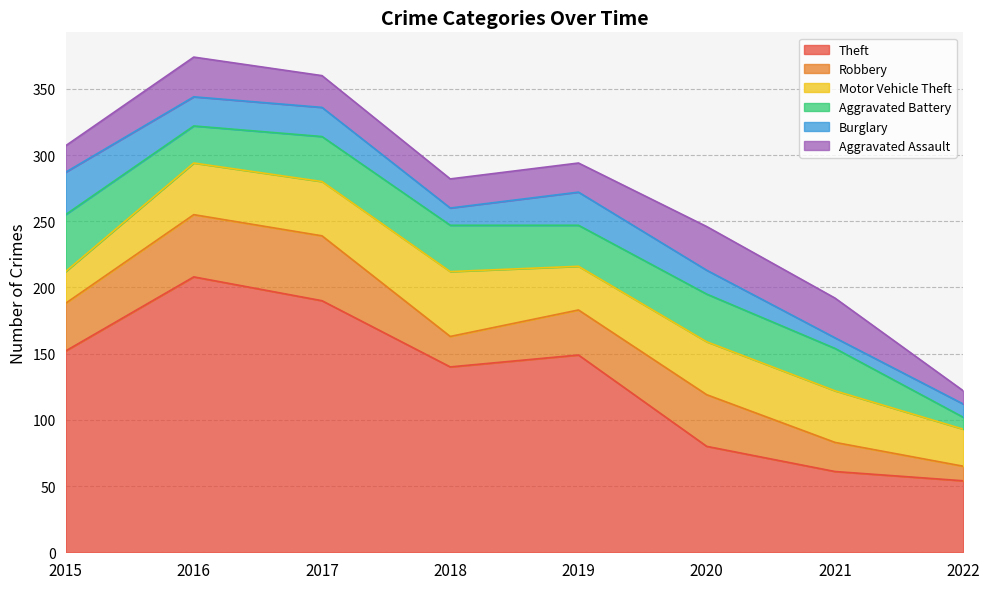

True or false: Aggravated Battery and Theft cross at least once.

False